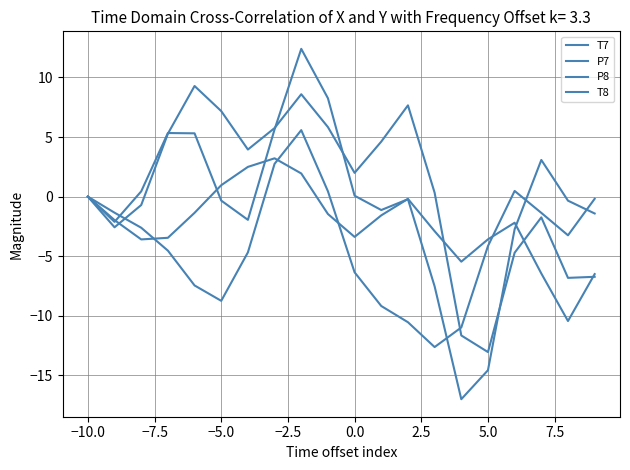

Does the chart display data point markers on the line(s)?

No